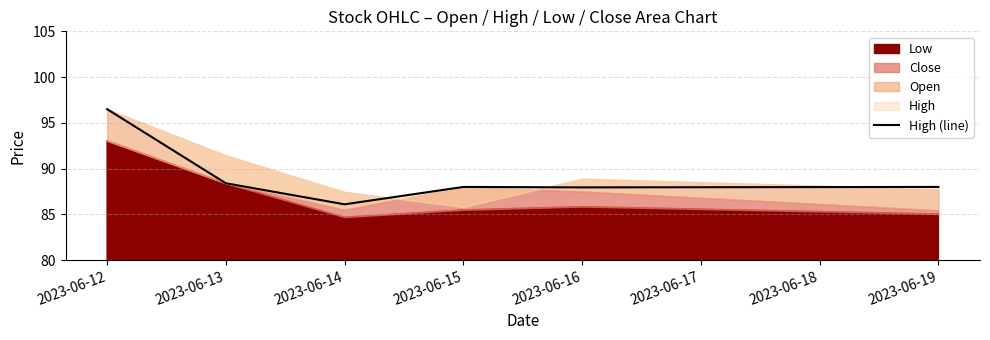

Where is the data nearest to the value 91?

2023-06-13